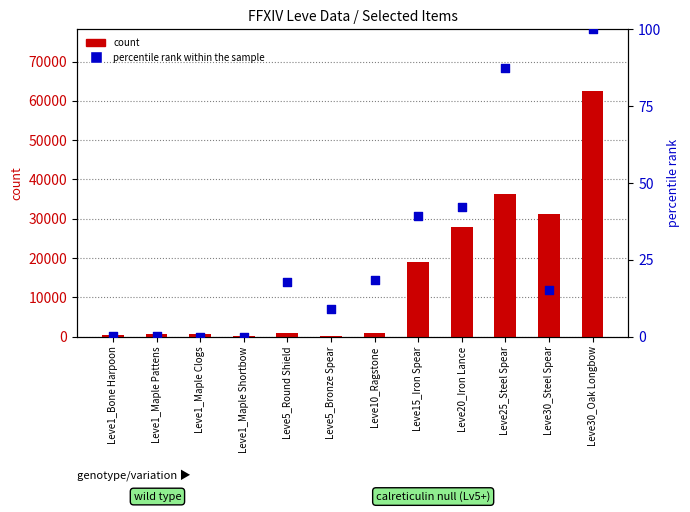

At how many categories does at least one series exceed 46984?

1